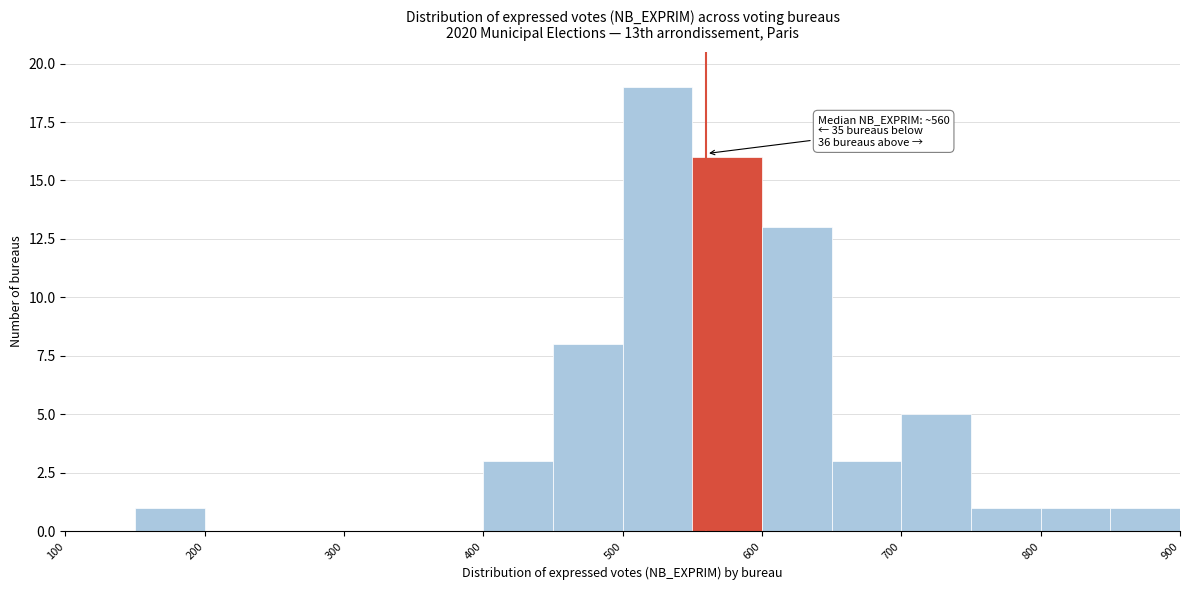

Over which range of the x-axis is the bar tallest?

500 to 550